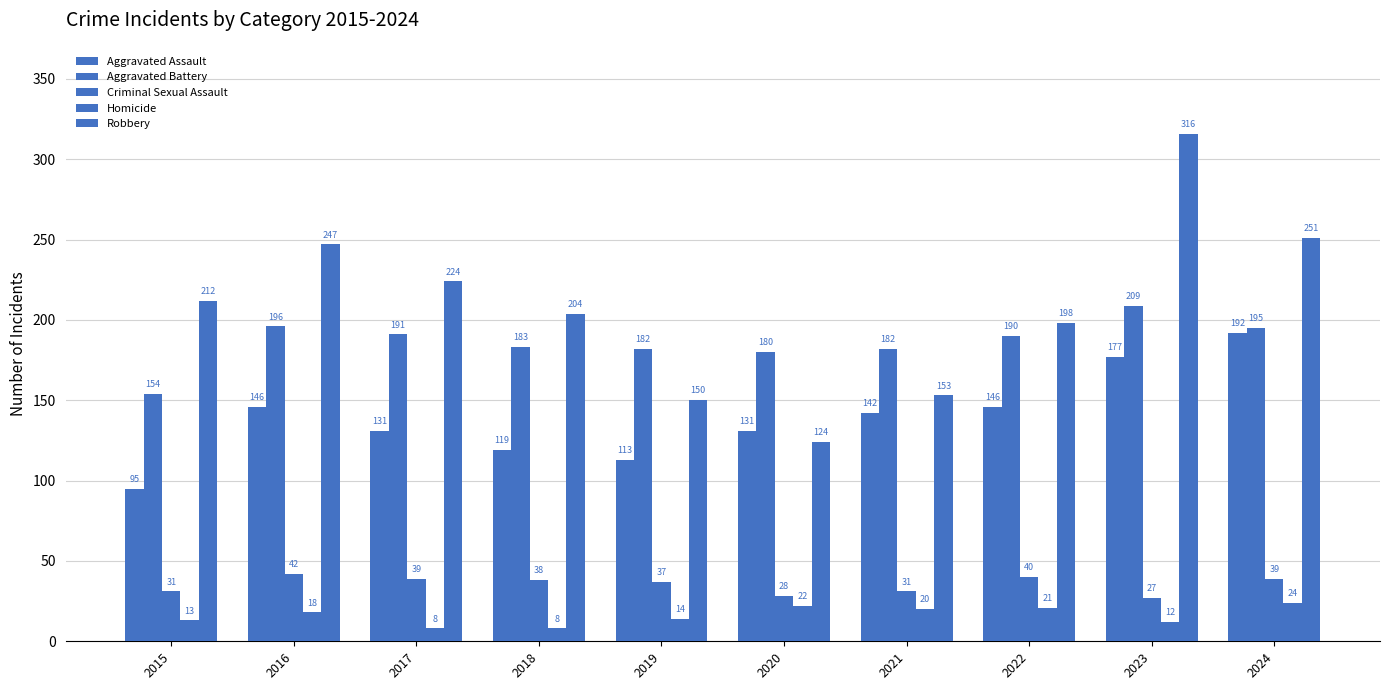

What is the sum of the Criminal Sexual Assault values at 2019 and 2021?

68